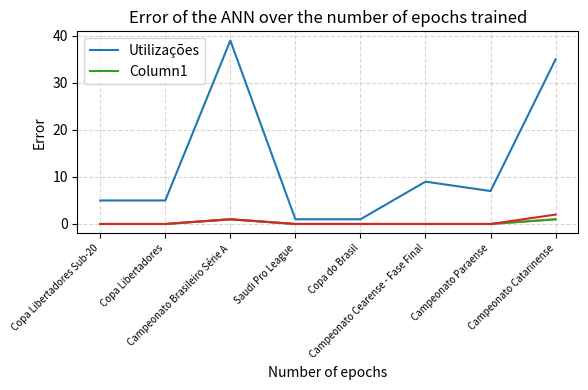

What is the difference between the second highest and minimum values in the Utilizações series?

34